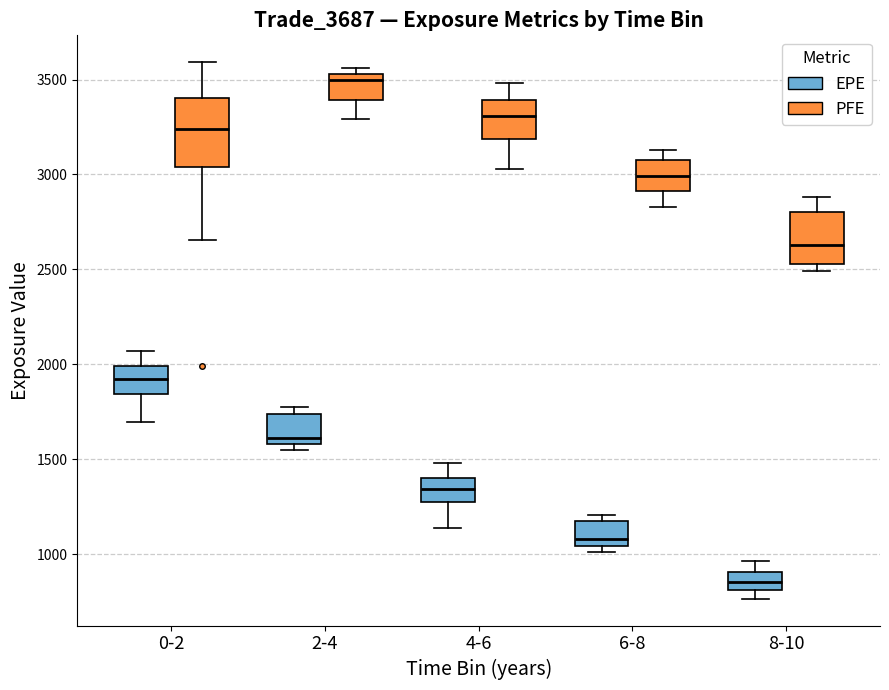

Comparing the boxes themselves (not the whiskers), which one is the tallest?

0-2 (PFE)